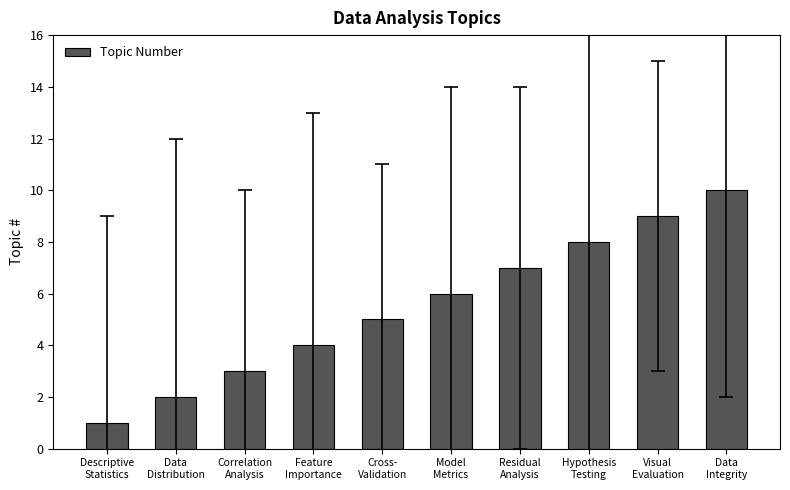

What is the sum of the values at Feature
Importance and Cross-
Validation?

9